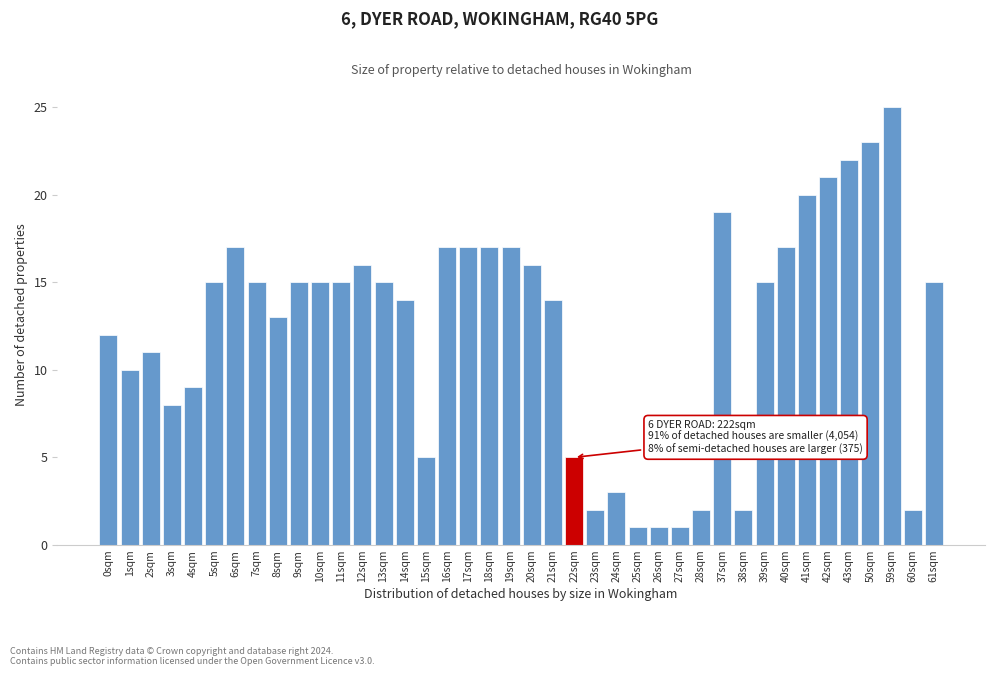

Approximately how many times larger is the value at 14sqm compared to 18sqm?

0.8